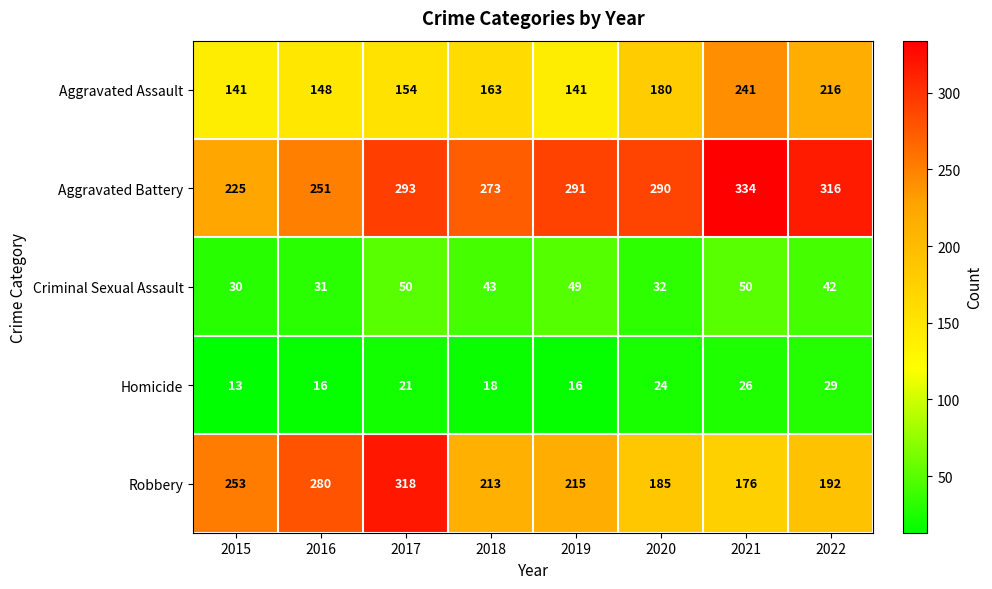

Is it true that Robbery equals 85 at 2021?

False